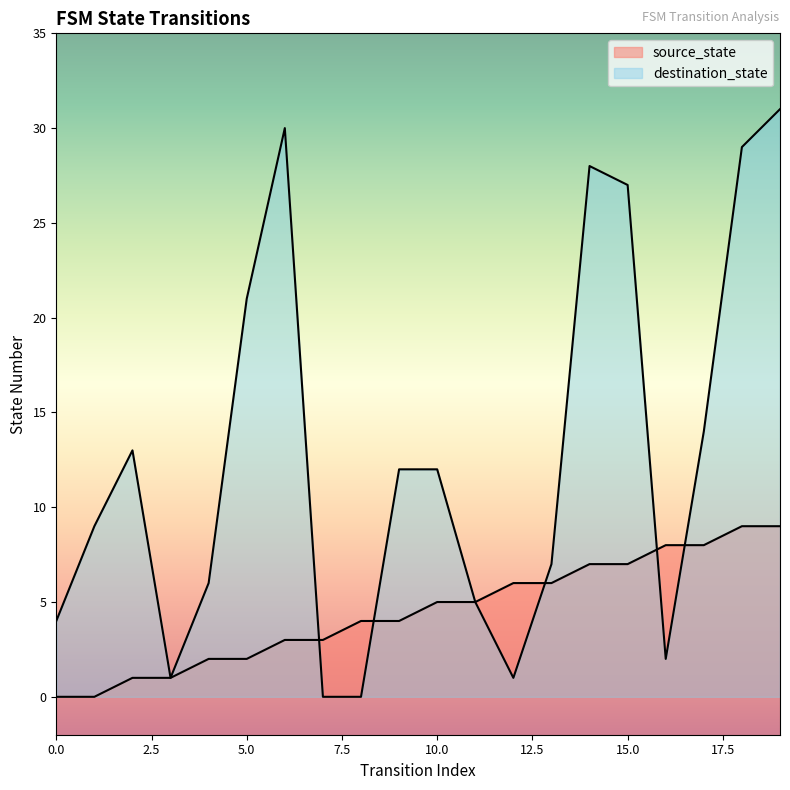

What is the sum of the source_state values at 11 and 9?

9